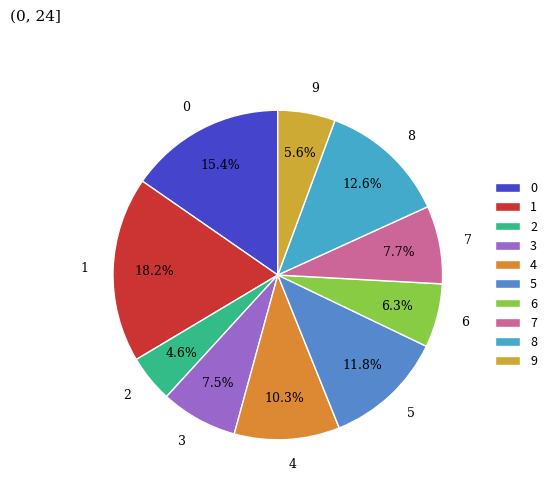

Count the number of slices in the pie.

10